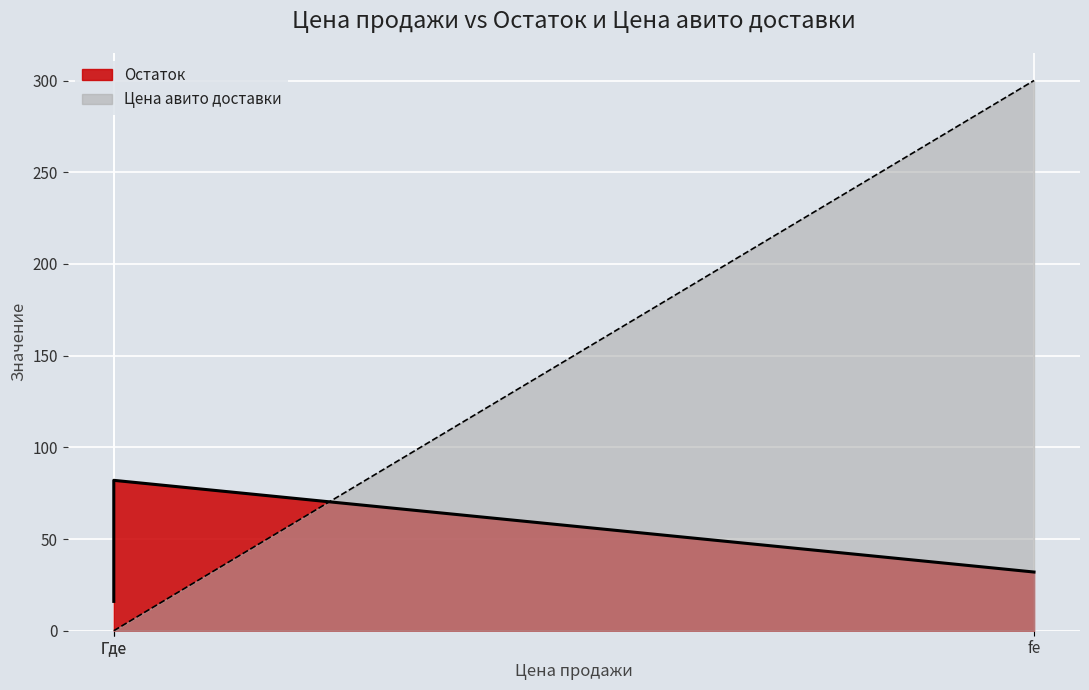

At which category is the sum across all series the highest?

fe